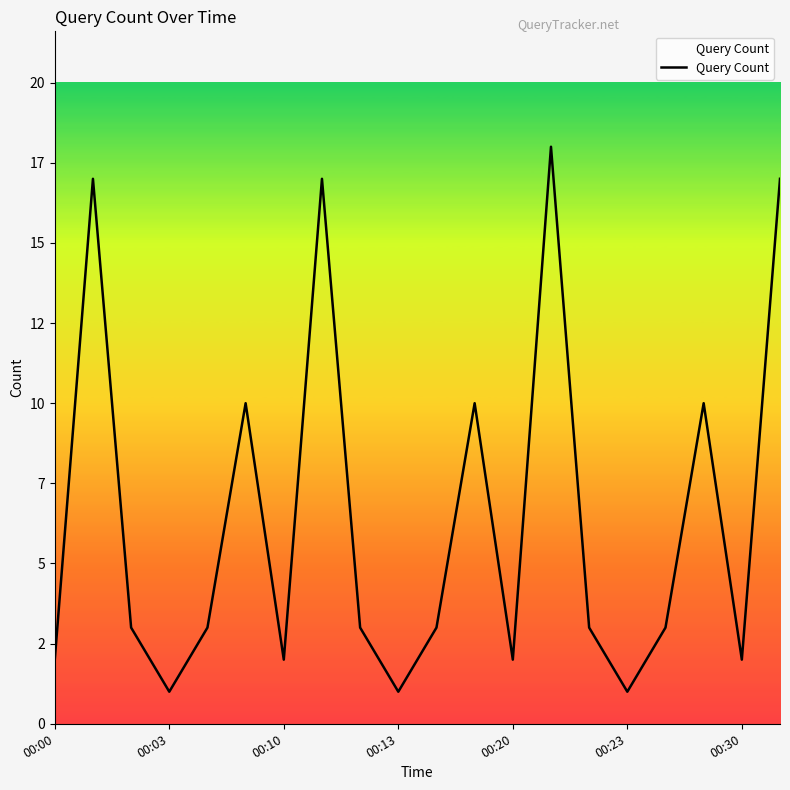

What is the value of the 10th point from the left?

1